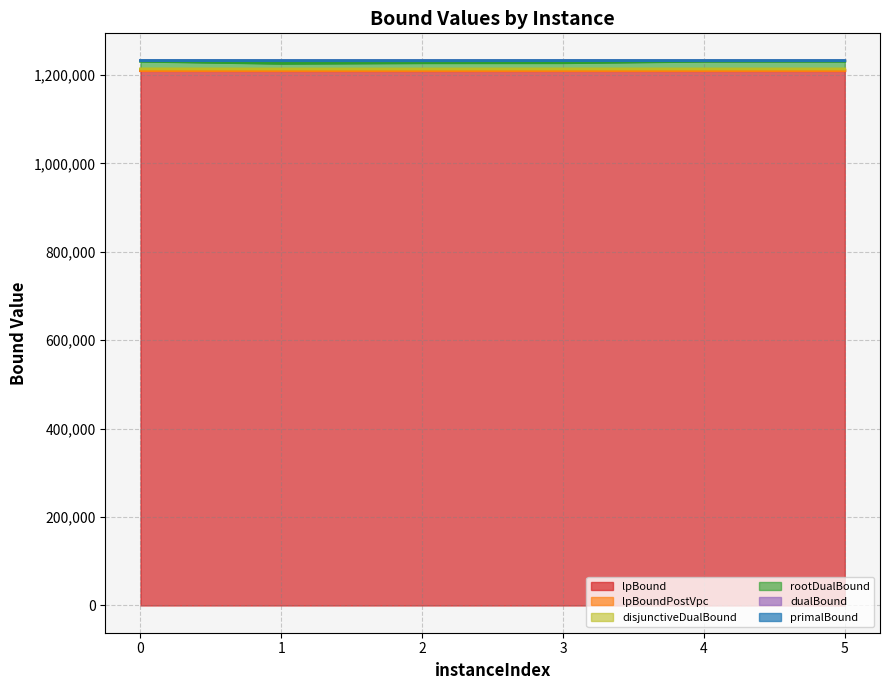

Which series changed the most between 1 and 3?

rootDualBound